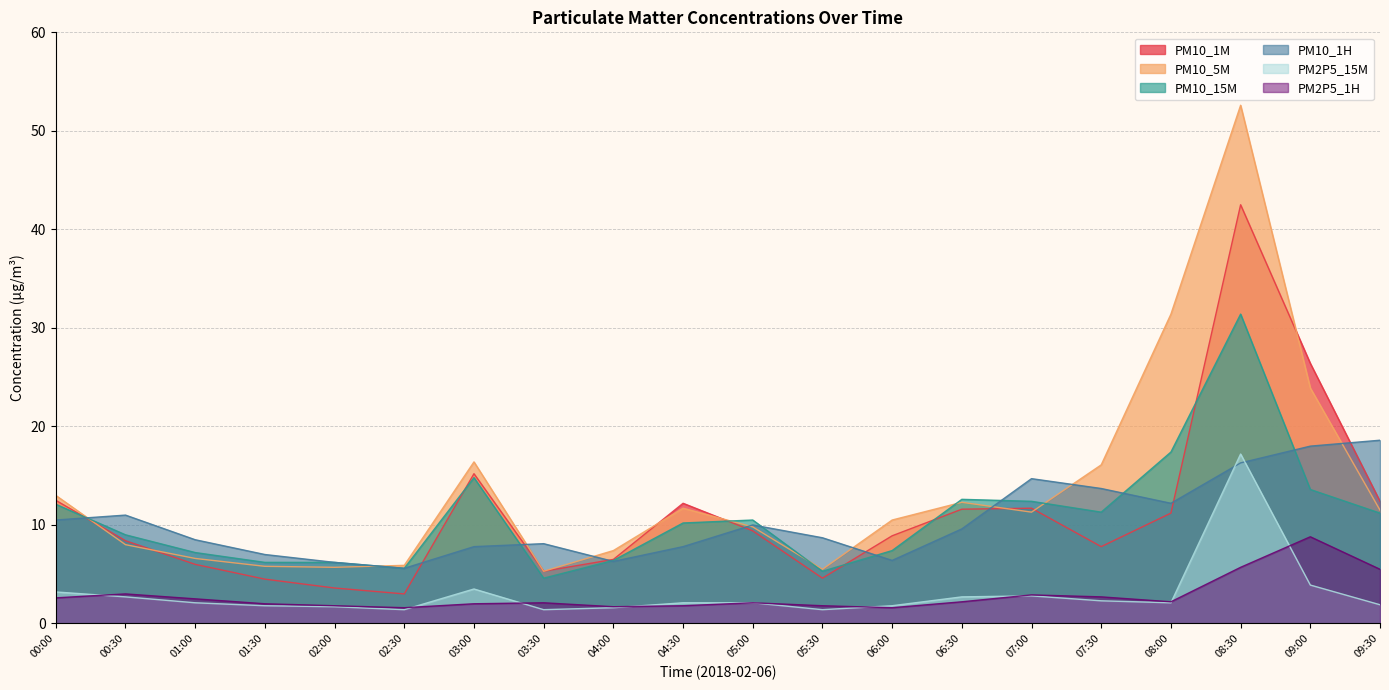

Rank the categories by PM10_15M value from lowest to highest.

03:30, 05:30, 02:30, 01:30, 02:00, 04:00, 01:00, 06:00, 00:30, 04:30, 05:00, 09:30, 07:30, 00:00, 07:00, 06:30, 09:00, 03:00, 08:00, 08:30